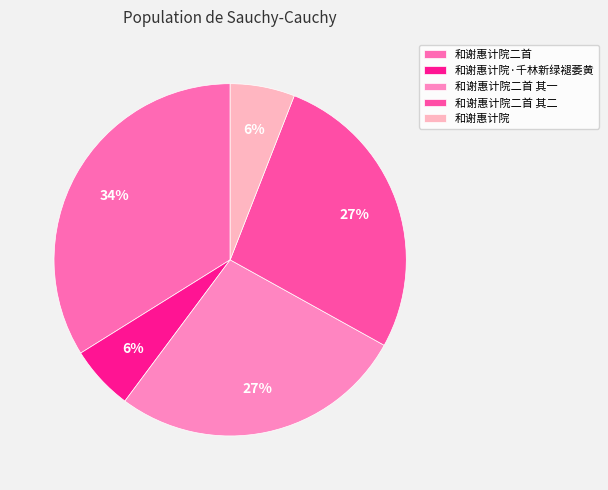

The 和谢惠计院二首 slice represents 34% of the pie. True or false?

True